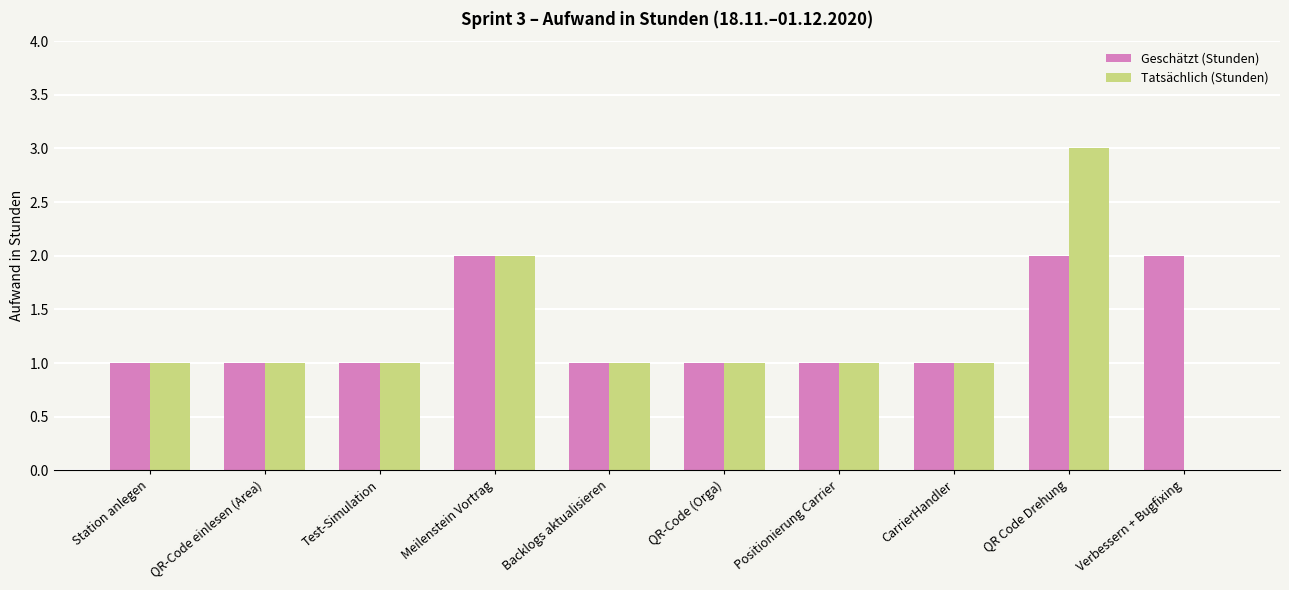

What is the greatest value displayed?

3